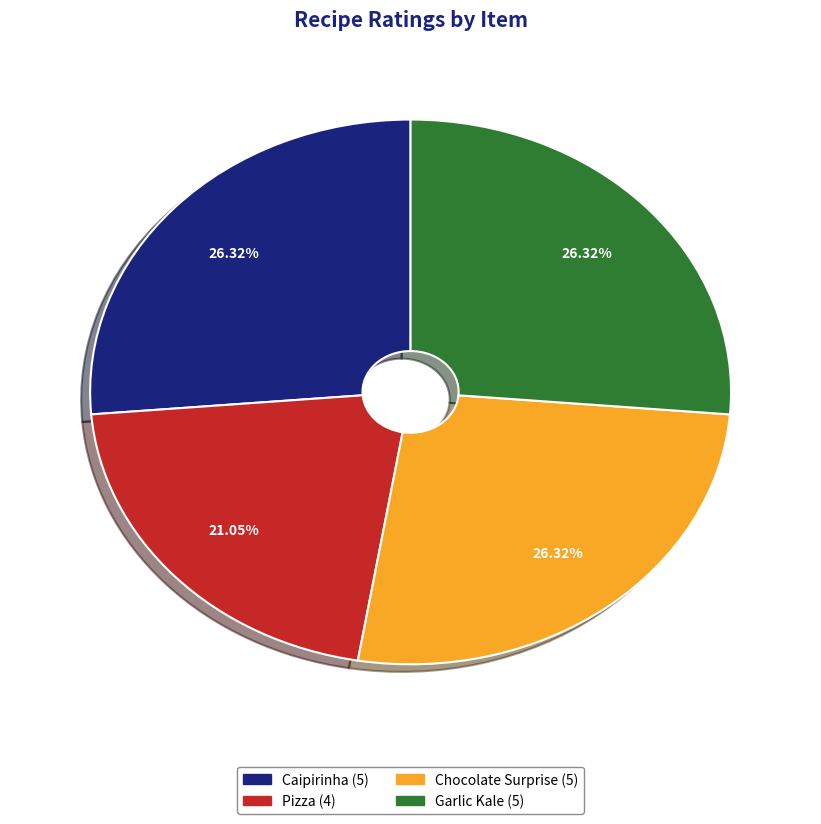

Does Chocolate Surprise represent more than half of the total?

No